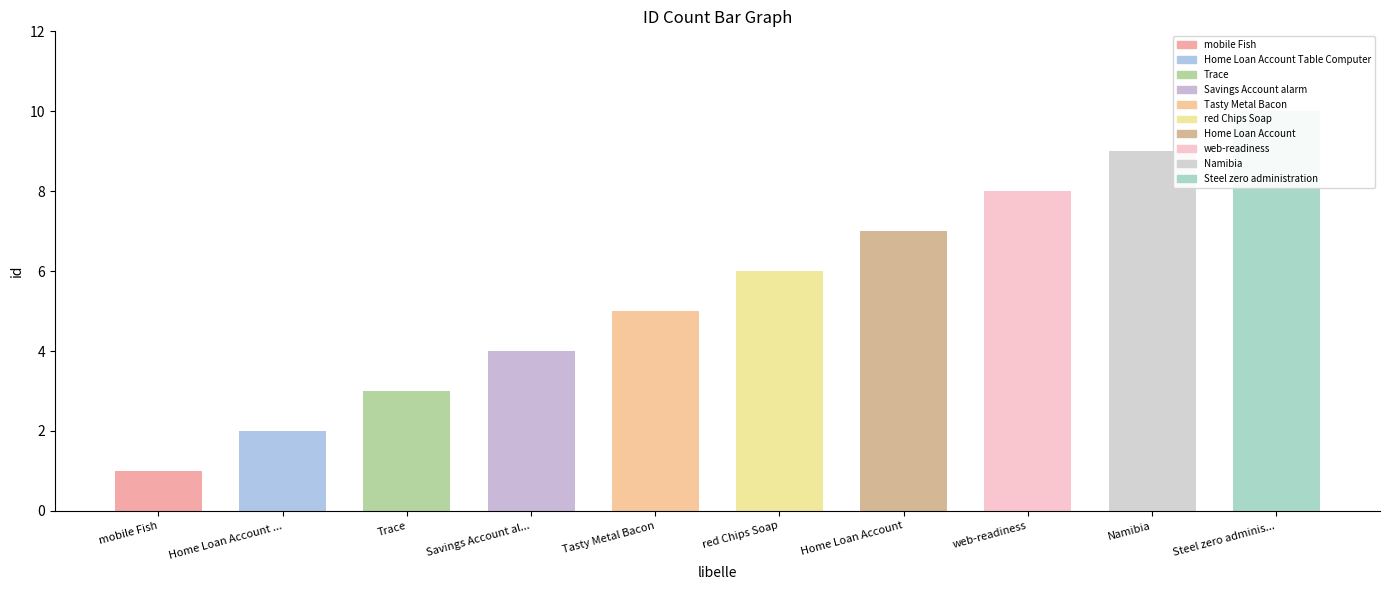

Does the chart contain stacked bars?

No